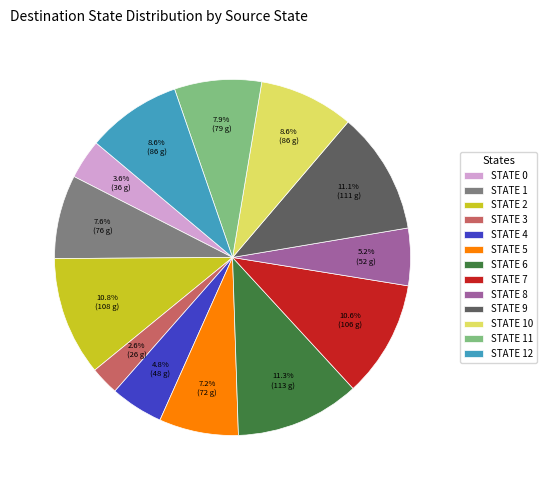

What is the smallest slice in the pie chart?

STATE 3